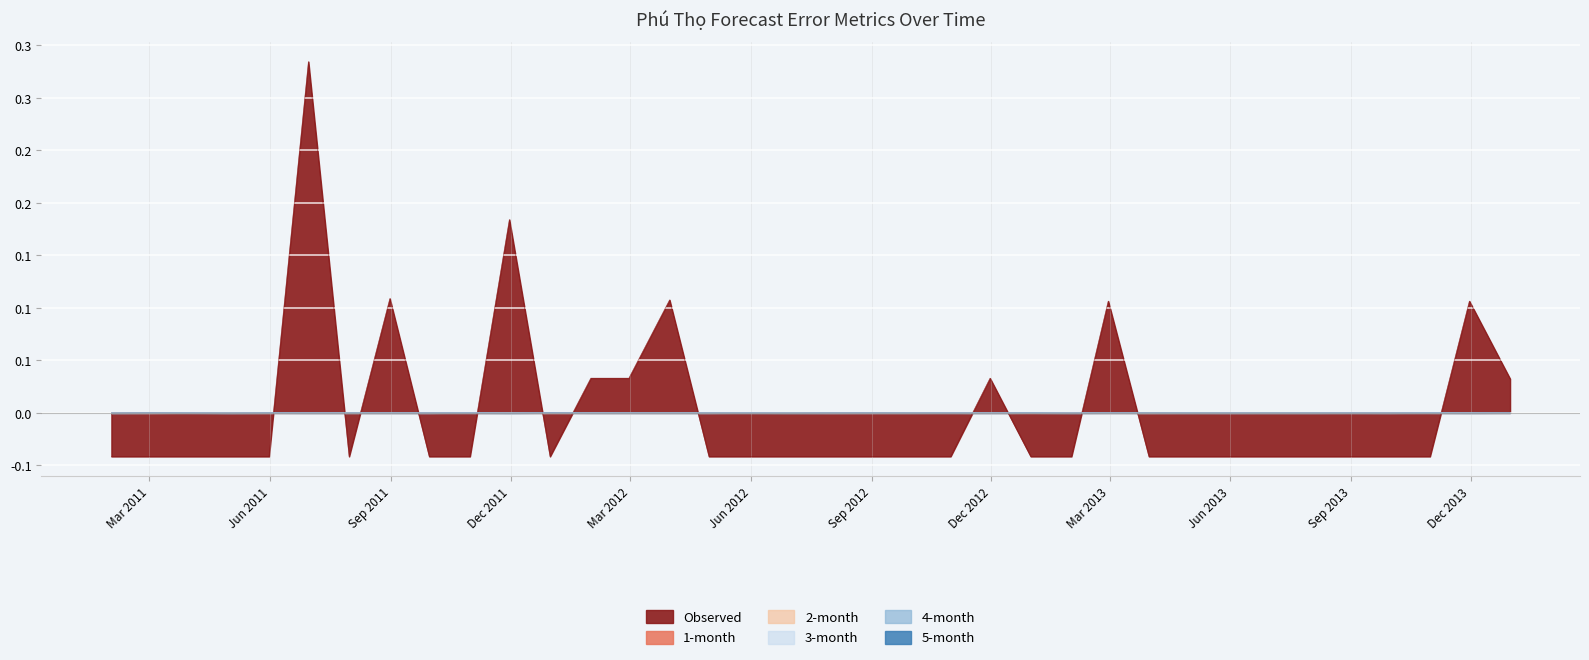

What position from the left is 2013-08-31?

32